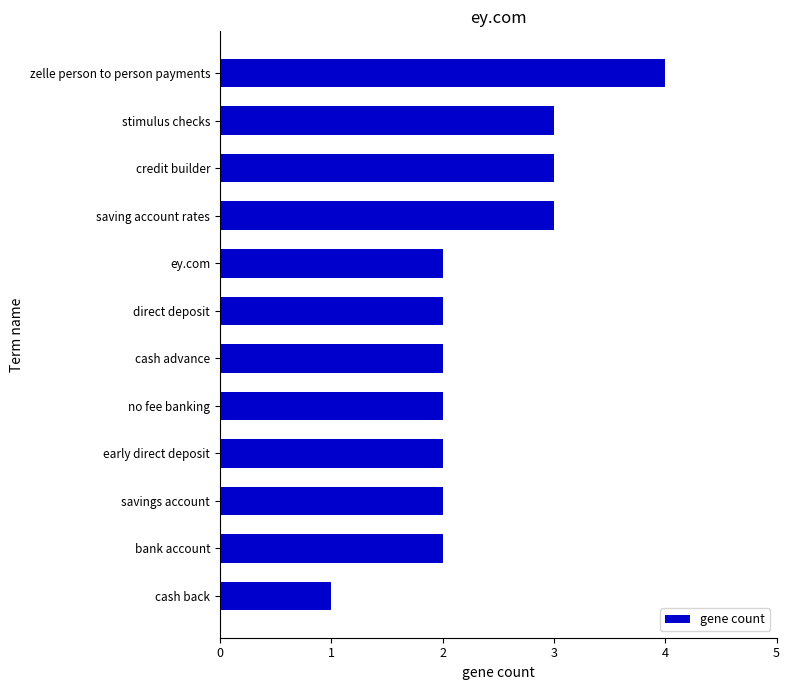

Reading top to bottom, list all the values displayed in this chart.

zelle person to person payments=4	stimulus checks=3	credit builder=3	saving account rates=3	ey.com=2	direct deposit=2	cash advance=2	no fee banking=2	early direct deposit=2	savings account=2	bank account=2	cash back=1